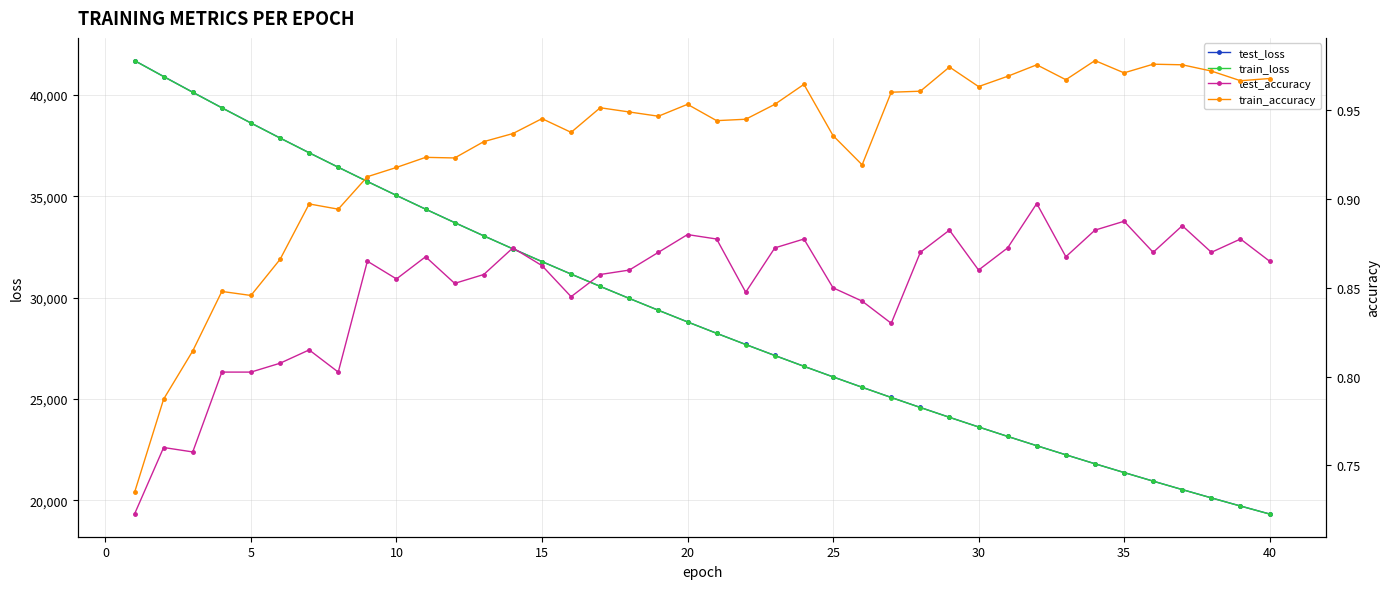

True or false: test_loss has more than 0 points higher than both neighbors.

False